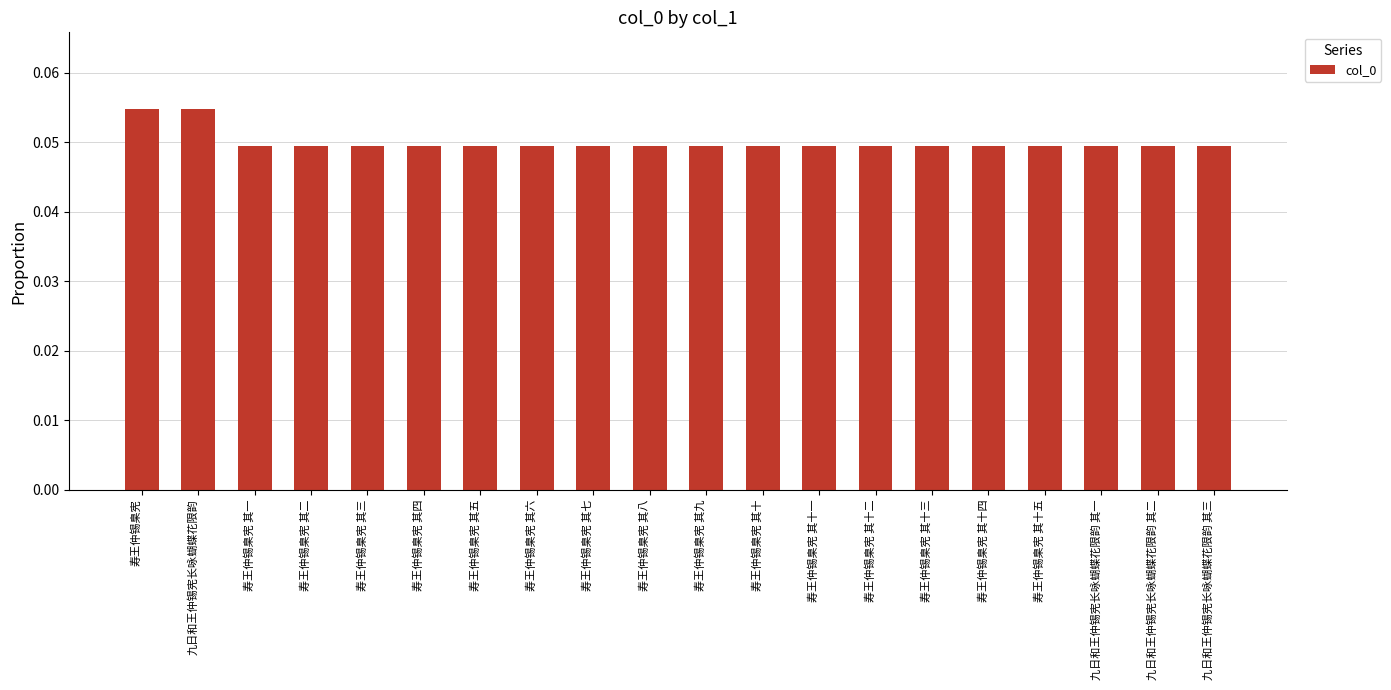

True or false: the data shows 0.1 at 寿王仲锡臬宪 其十二.

False